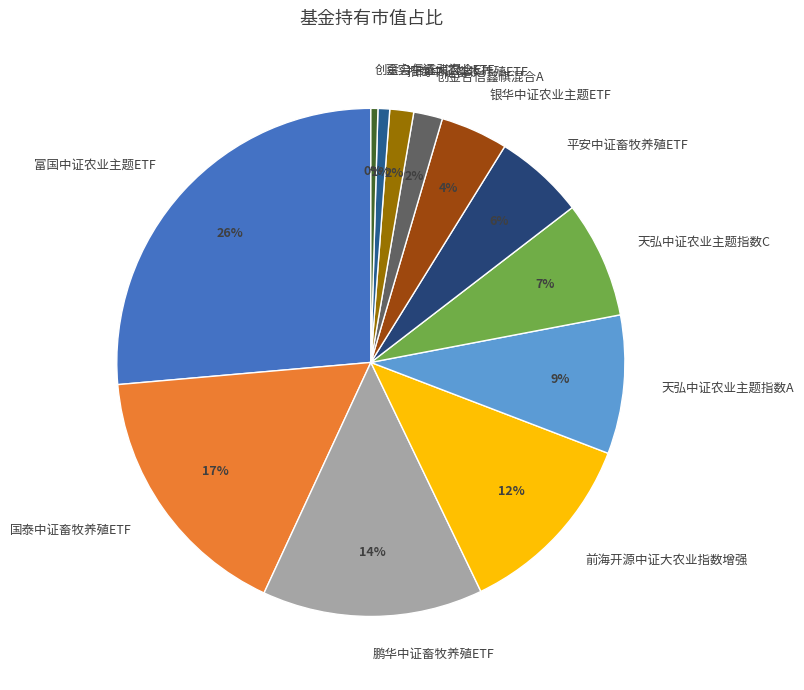

Is there any slice that represents more than half of the pie?

No